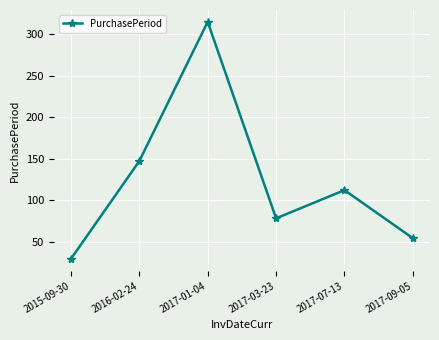

What is the difference between the maximum and second lowest values?

261